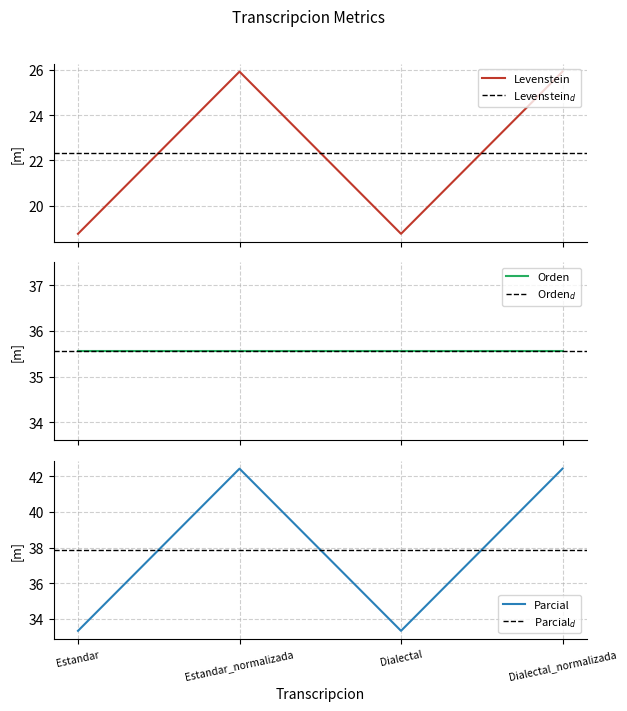

The value of Parcial at Estandar_normalizada is 42.4. True or false?

True